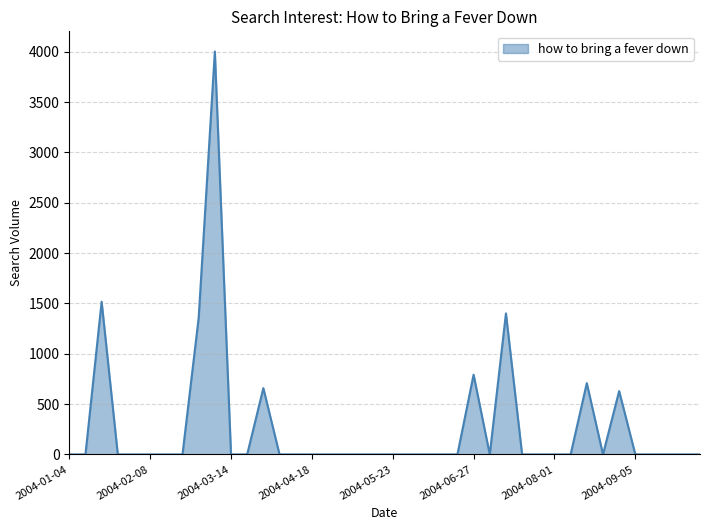

What is the maximum value shown in the chart?

4002.5